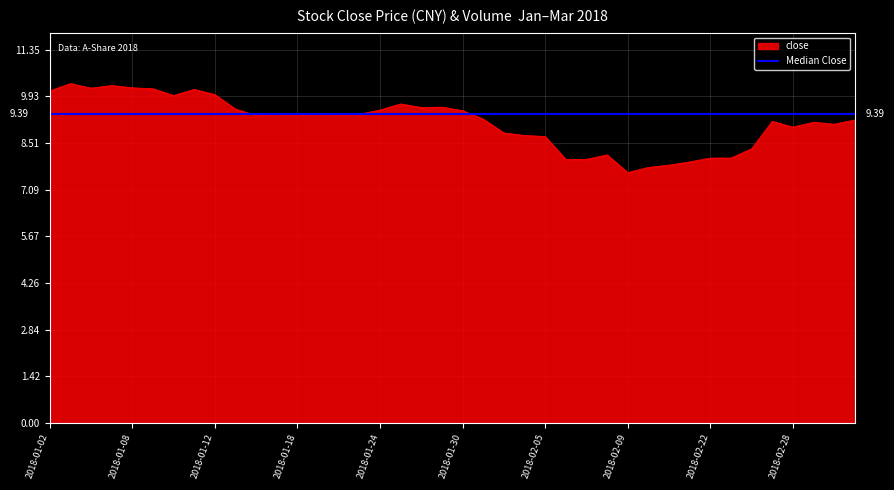

Where does the data first go above 9?

2018-01-02